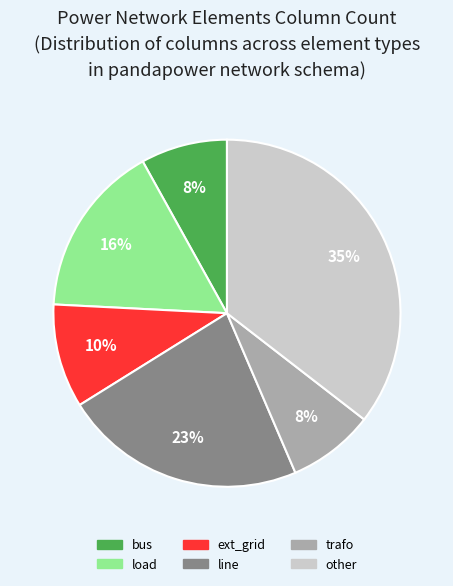

To the nearest percent, what portion does load represent?

16%